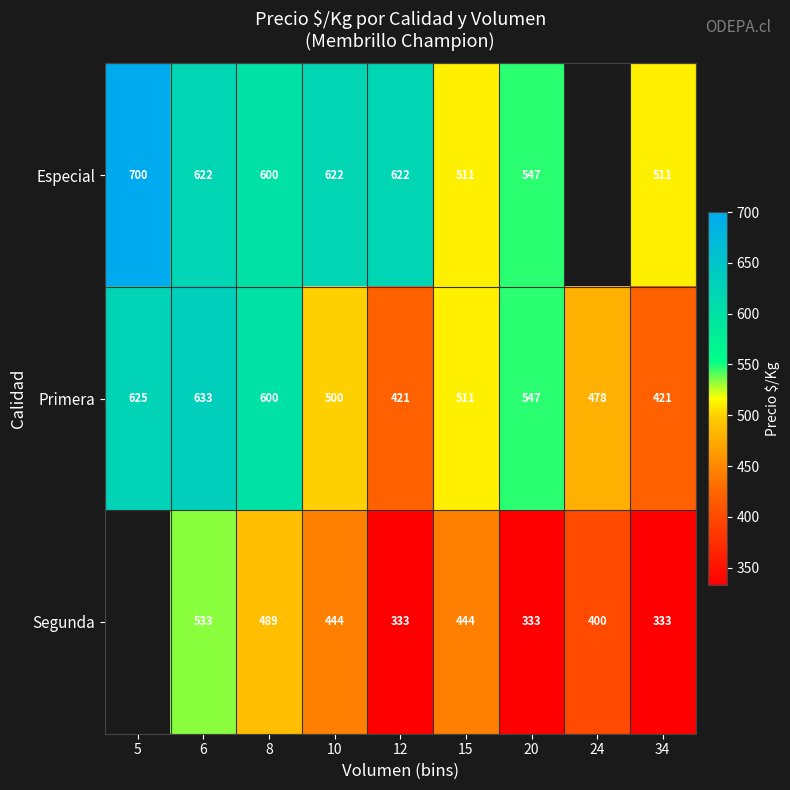

Which category has the lowest value across all series?

12